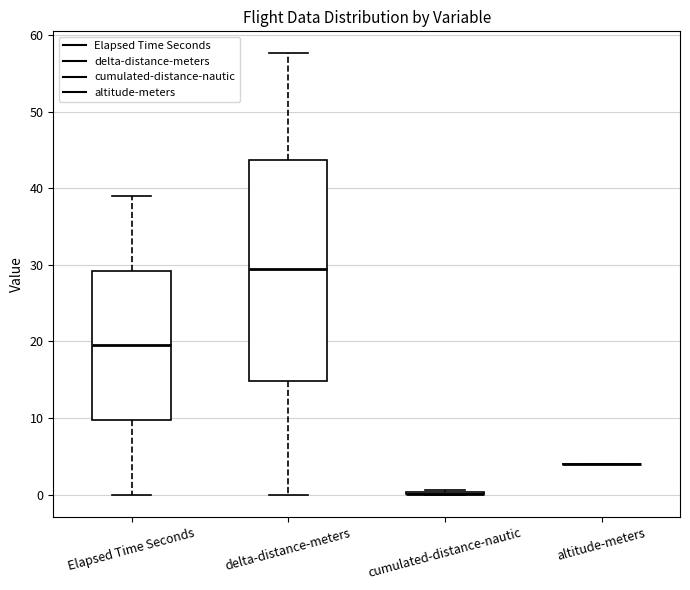

Which box is the tallest, from its lower edge to its upper edge?

delta-distance-meters